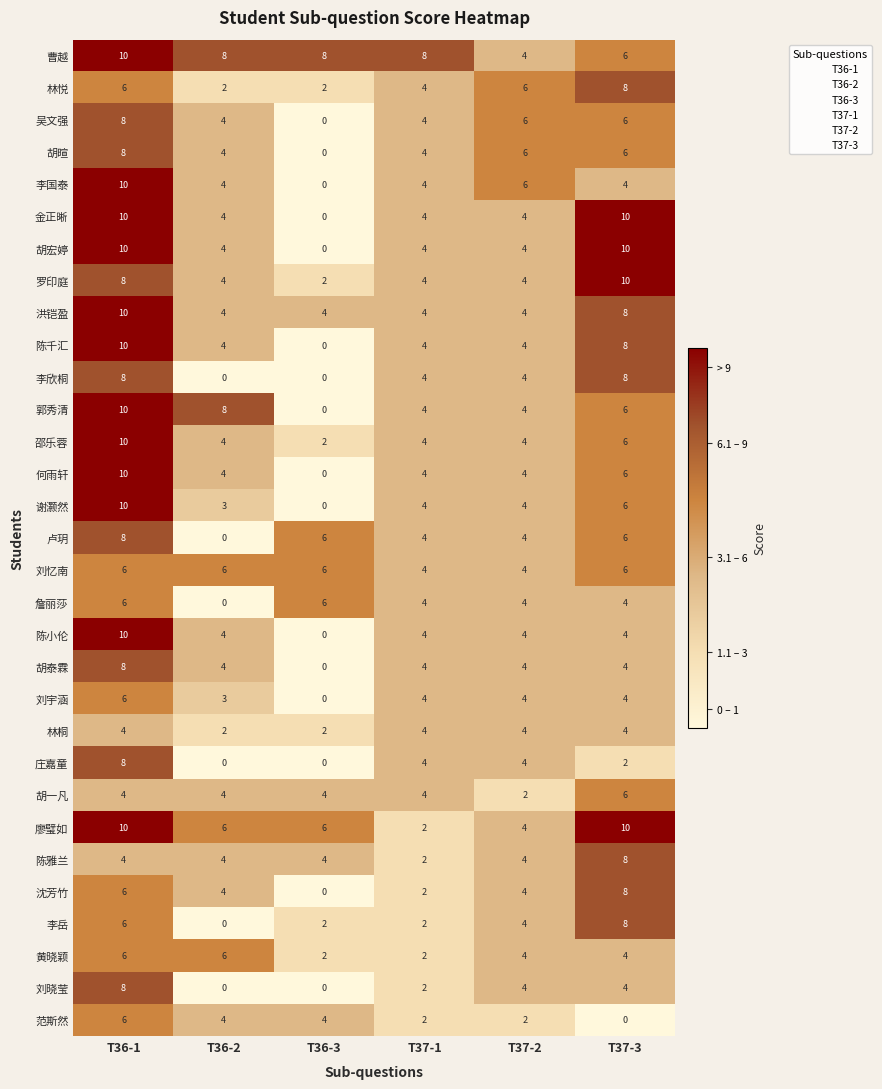

Count the 郭秀清 values in the range 4 to 8.

4